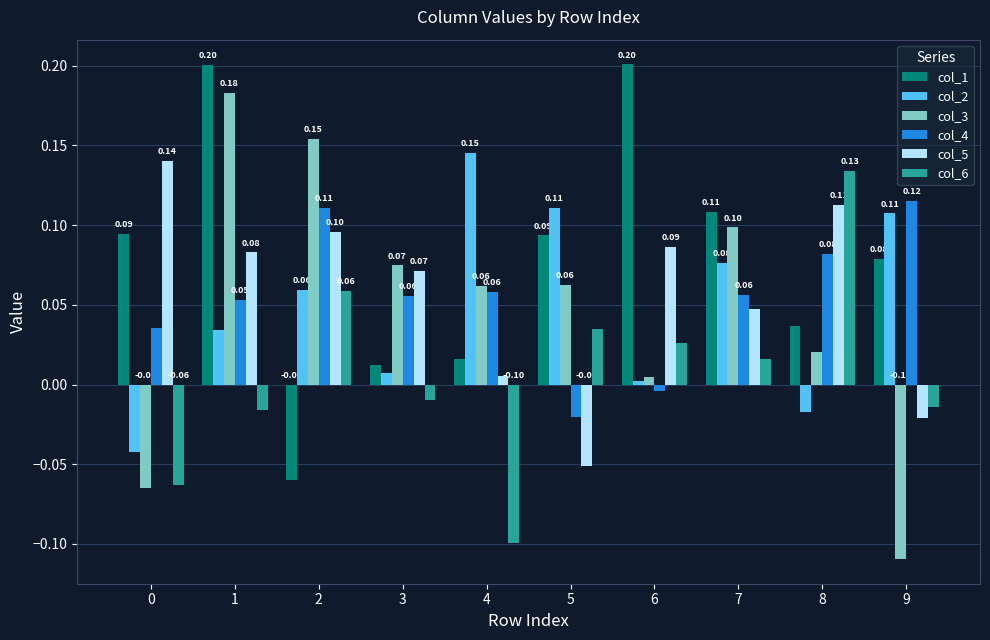

Which series has the widest spread of values?

col_3